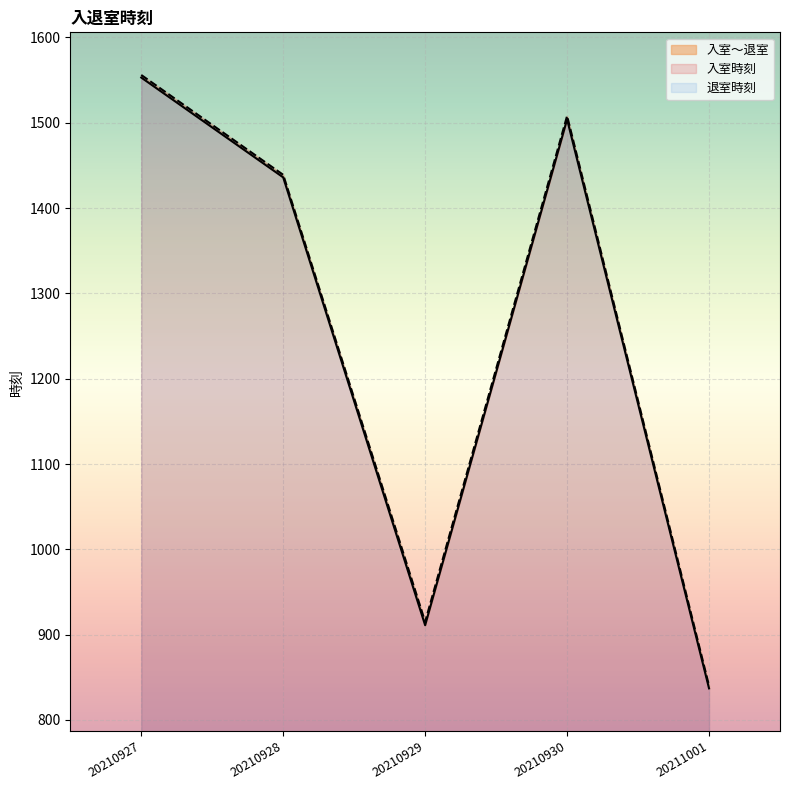

Is it true that 退室時刻 equals 840 at 20211001?

True